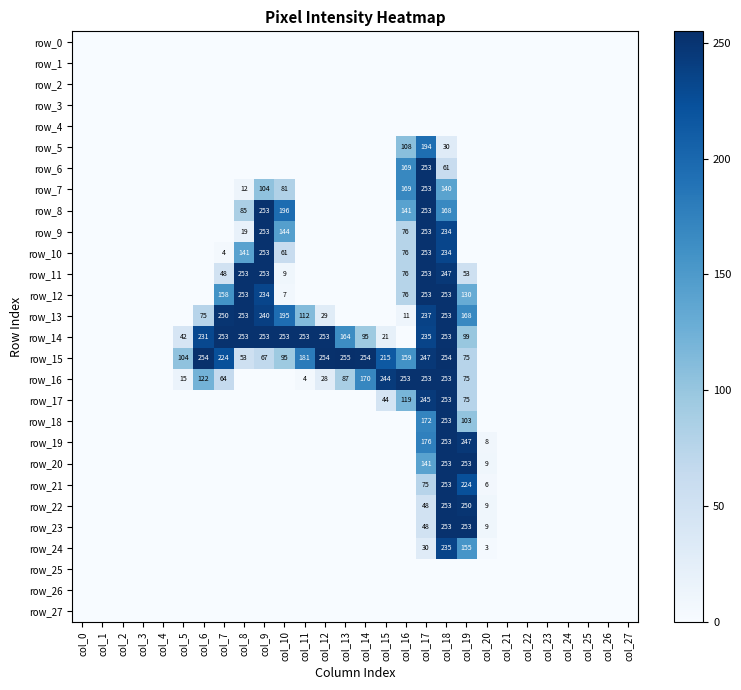

What is the sum of all row_14 values?

2658